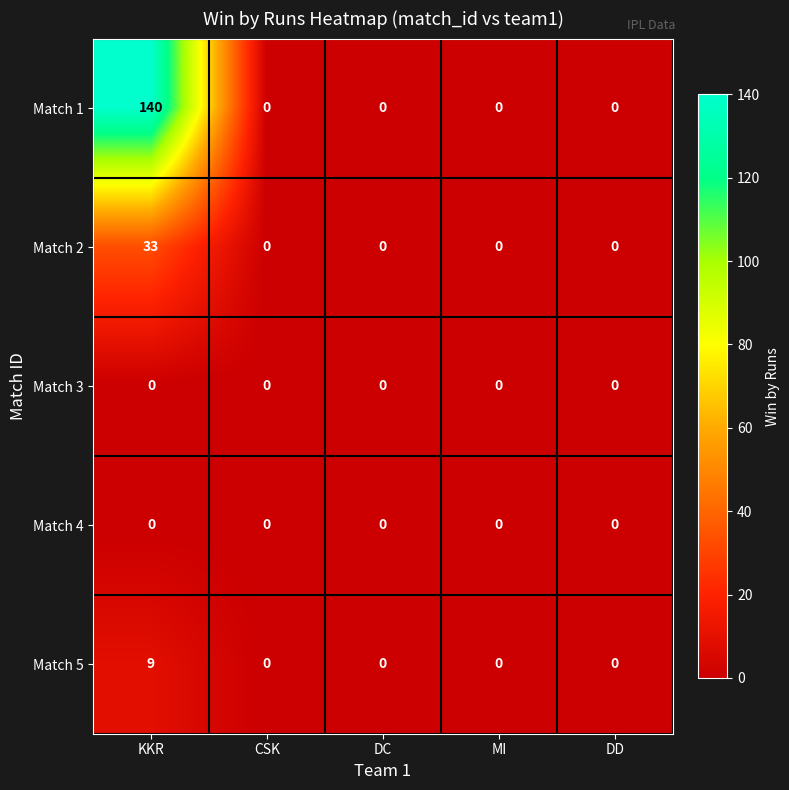

Reading right to left, extract all data points from this chart.

Match 1: DD=0	MI=0	DC=0	CSK=0	KKR=140
Match 2: DD=0	MI=0	DC=0	CSK=0	KKR=33
Match 3: DD=0	MI=0	DC=0	CSK=0	KKR=0
Match 4: DD=0	MI=0	DC=0	CSK=0	KKR=0
Match 5: DD=0	MI=0	DC=0	CSK=0	KKR=9